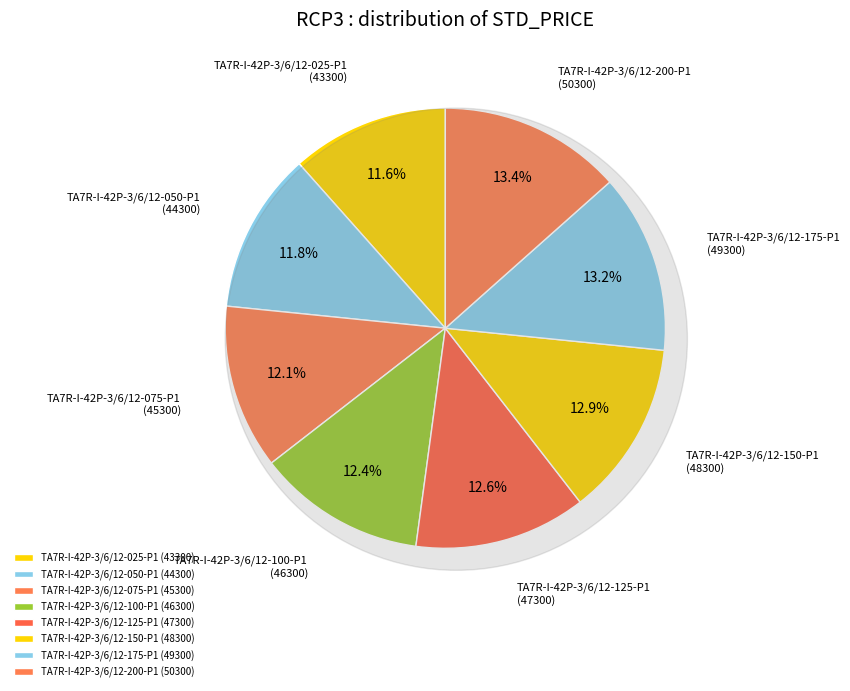

How many slices are in this pie chart?

8